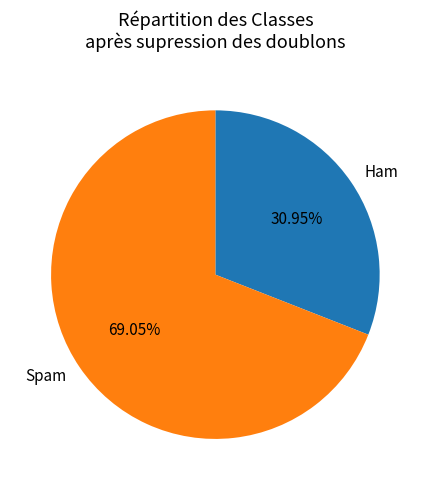

Rank the categories by value from lowest to highest.

Ham, Spam